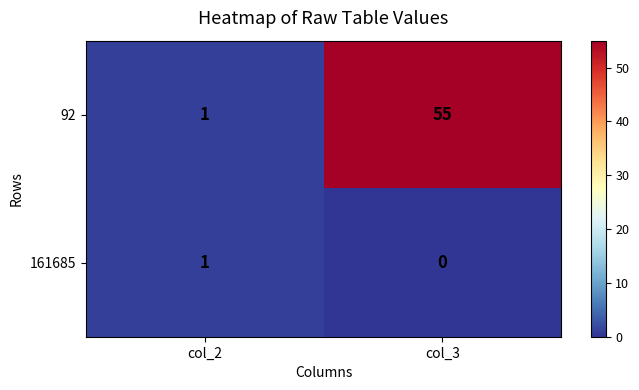

The 92 series shows 55 at col_3. True or false?

True